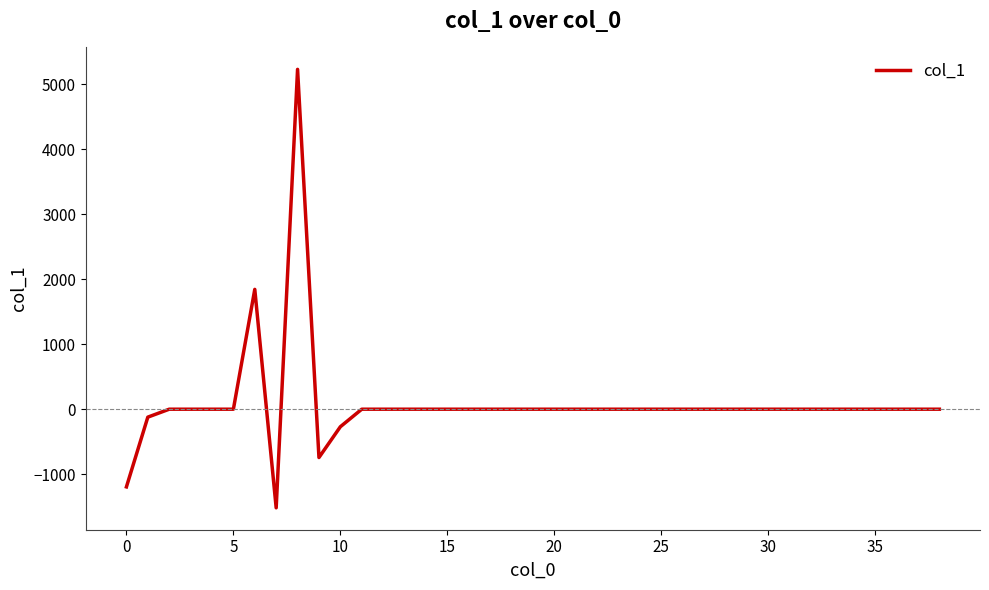

What is the maximum value shown in the chart?

5227.2